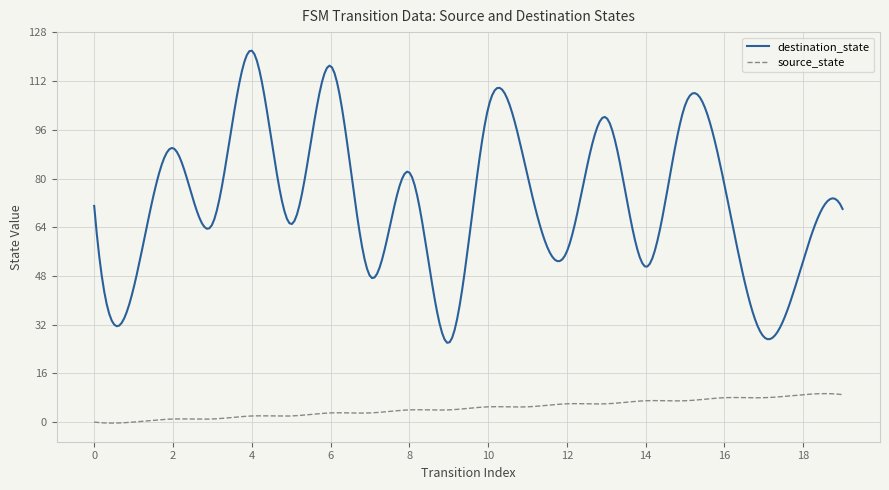

Which series has the largest range (max minus min)?

destination_state